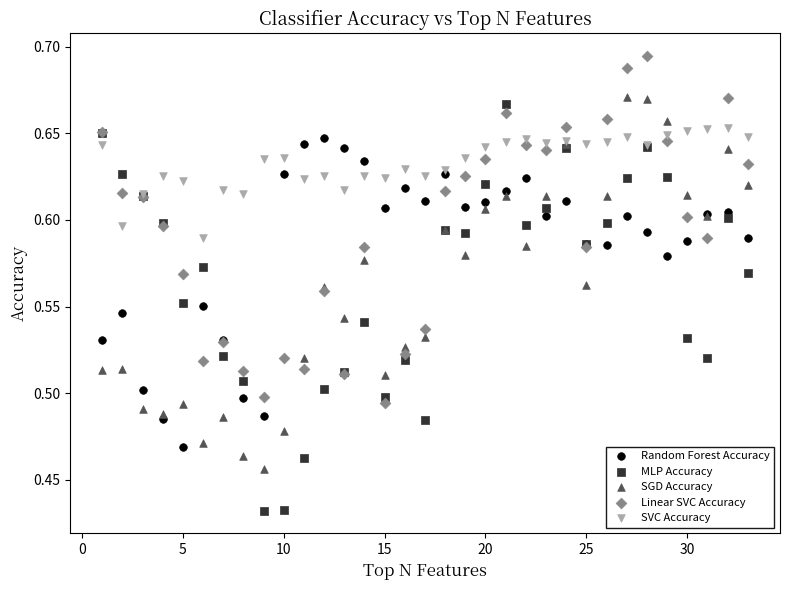

Which series contains the highest Y value?

Linear SVC Accuracy